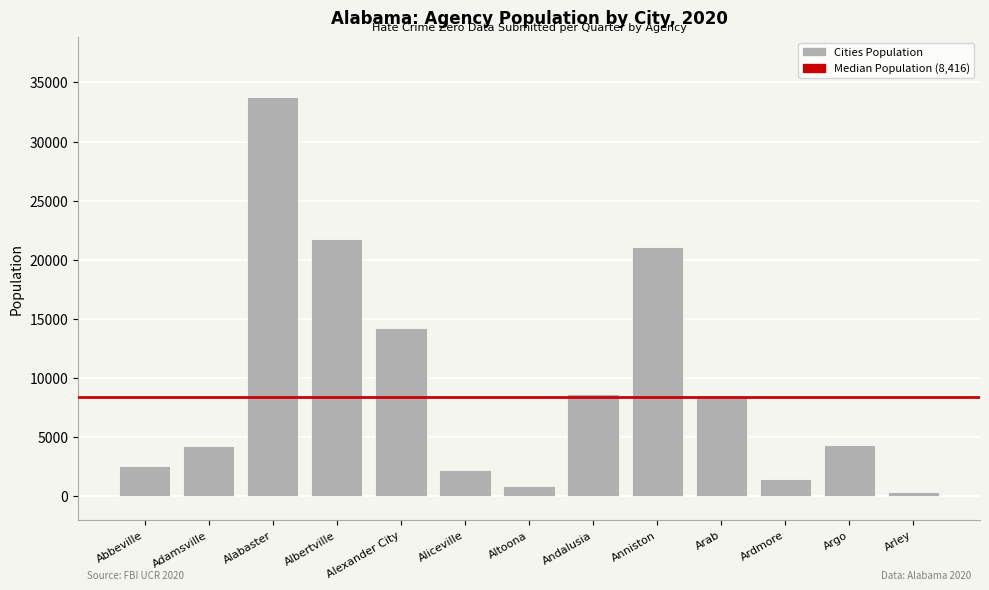

What is the label of the 11th bar from the left?

Ardmore